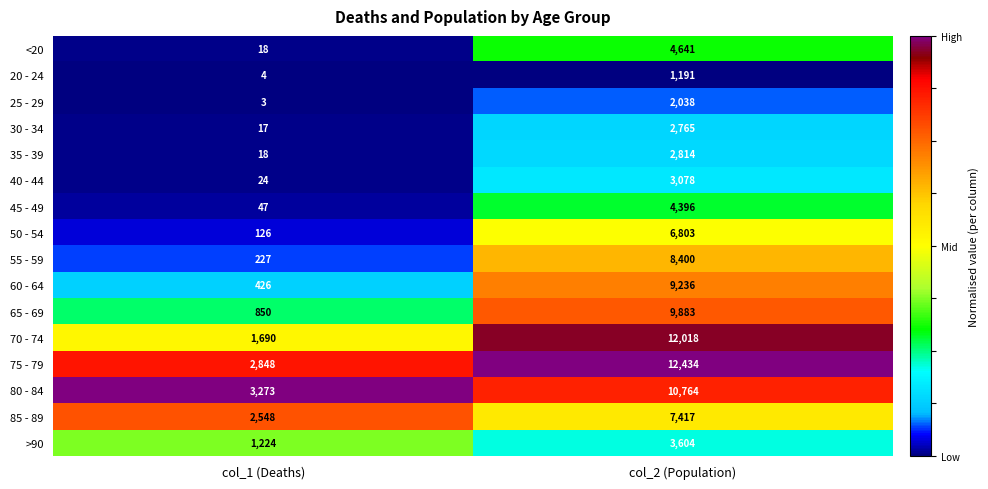

Read the 35 - 39 value at col_1 (Deaths), to the nearest 10.

20